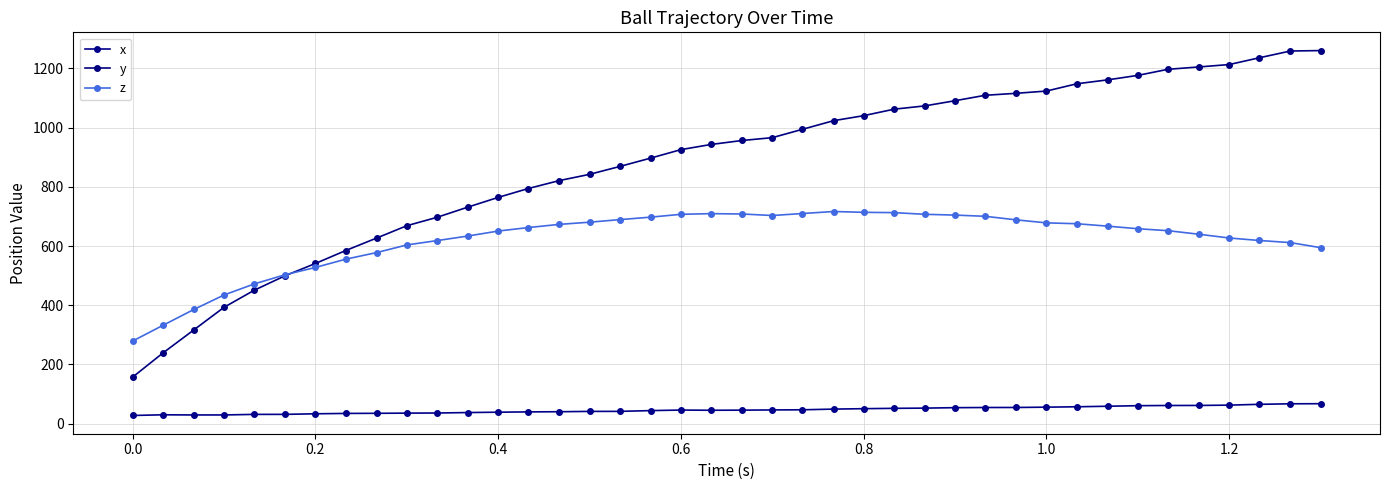

What are all the series names shown in the legend?

x, y, z